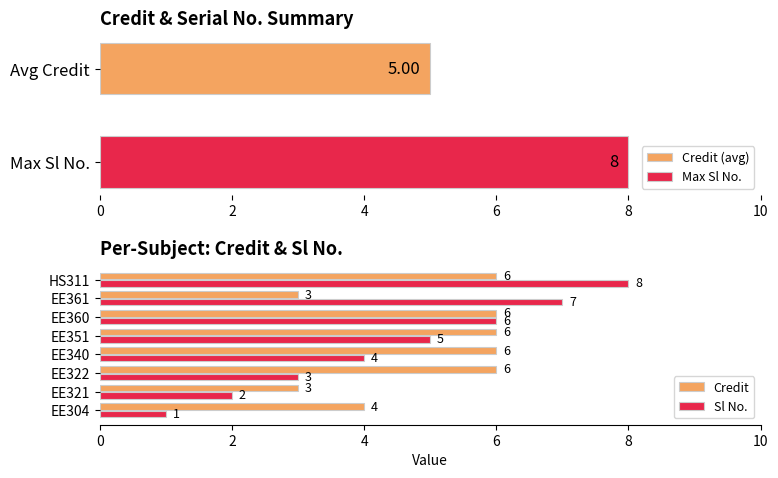

What are all the series names shown in the legend?

Credit, Sl No.